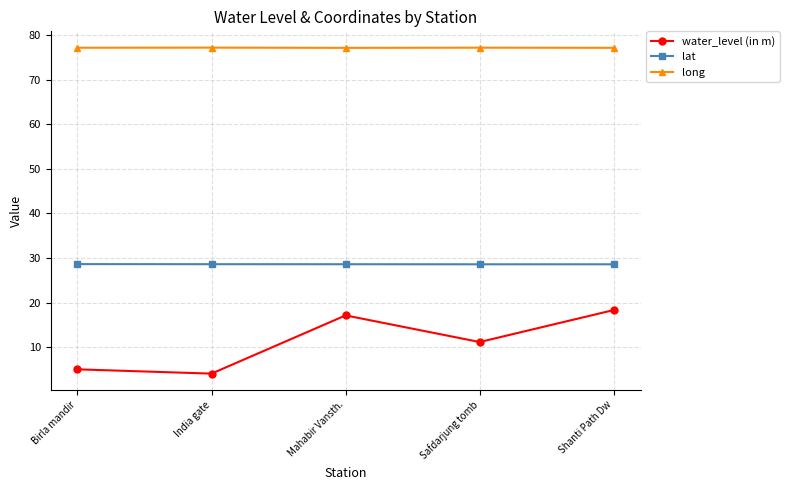

At which category does water_level (in m) reach its first local valley?

India gate